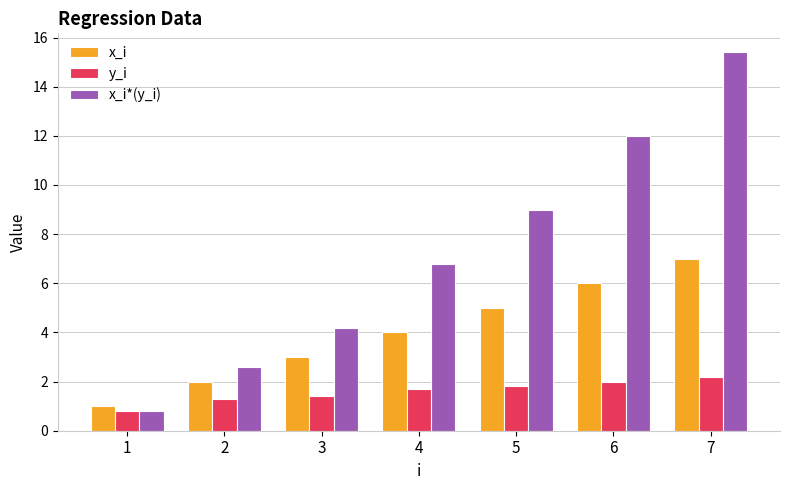

True or false: y_i has a value of 2.9 at 7.

False